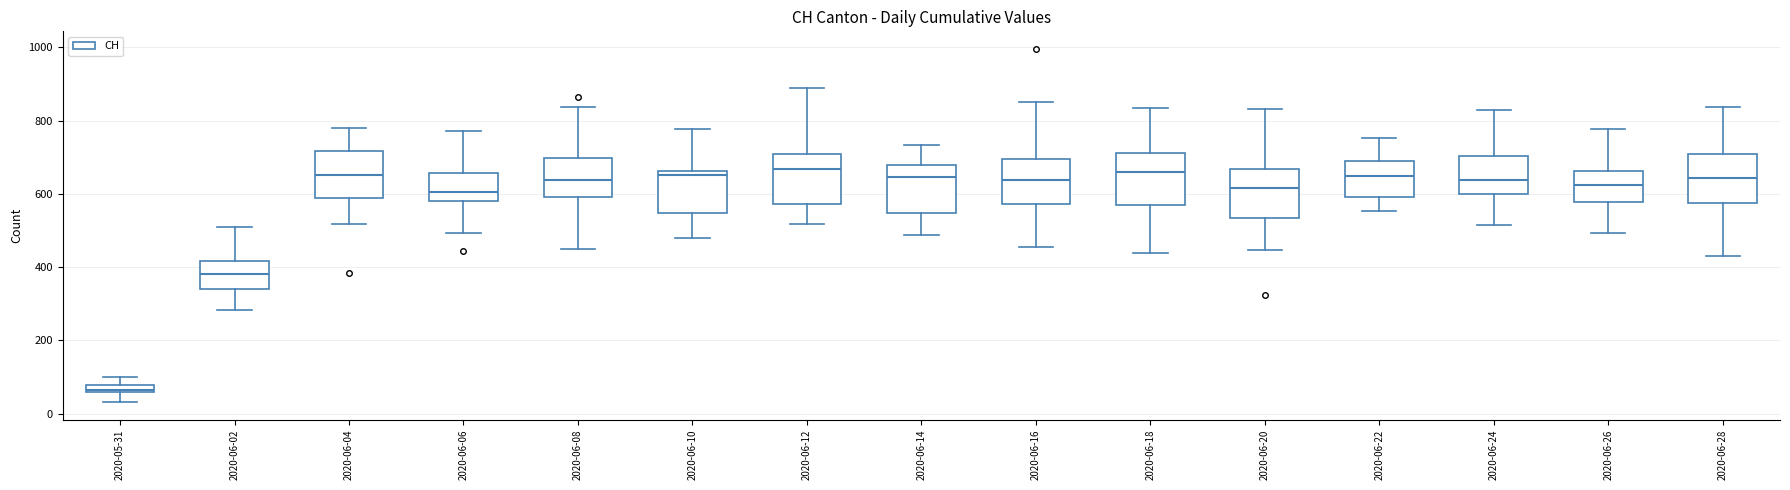

Which box's median line is the lowest?

2020-05-31